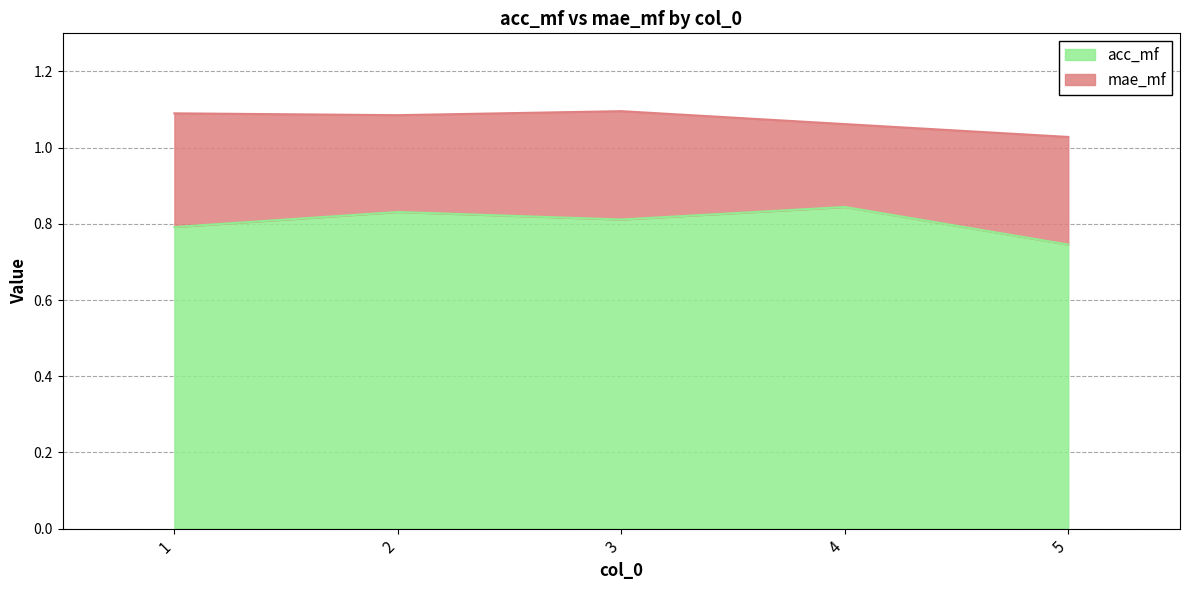

The chart shows a value of 0.8 at 4. True or false?

True